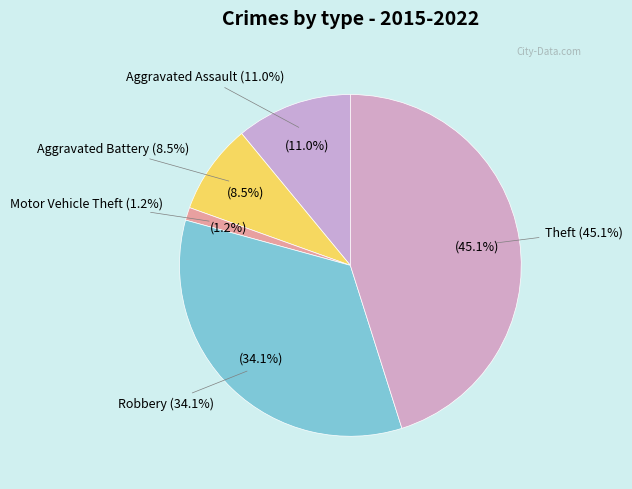

The Theft slice represents 34% of the pie. True or false?

False